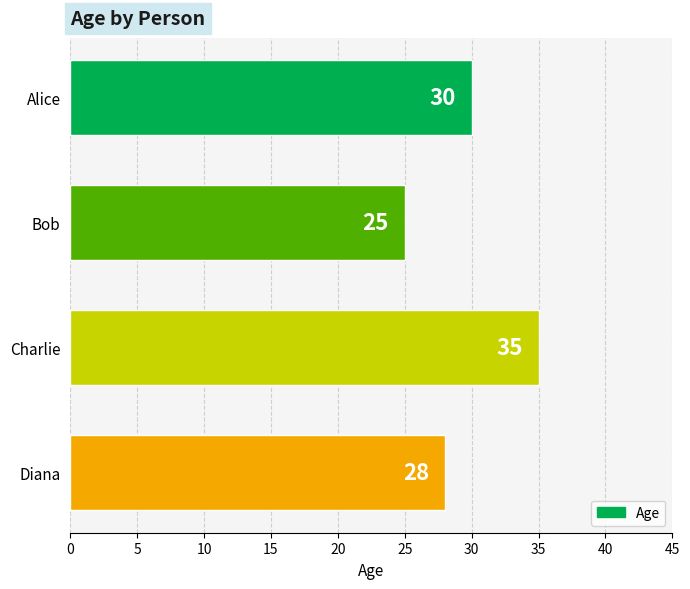

Reading top to bottom, transcribe all the data shown in this chart.

30	25	35	28